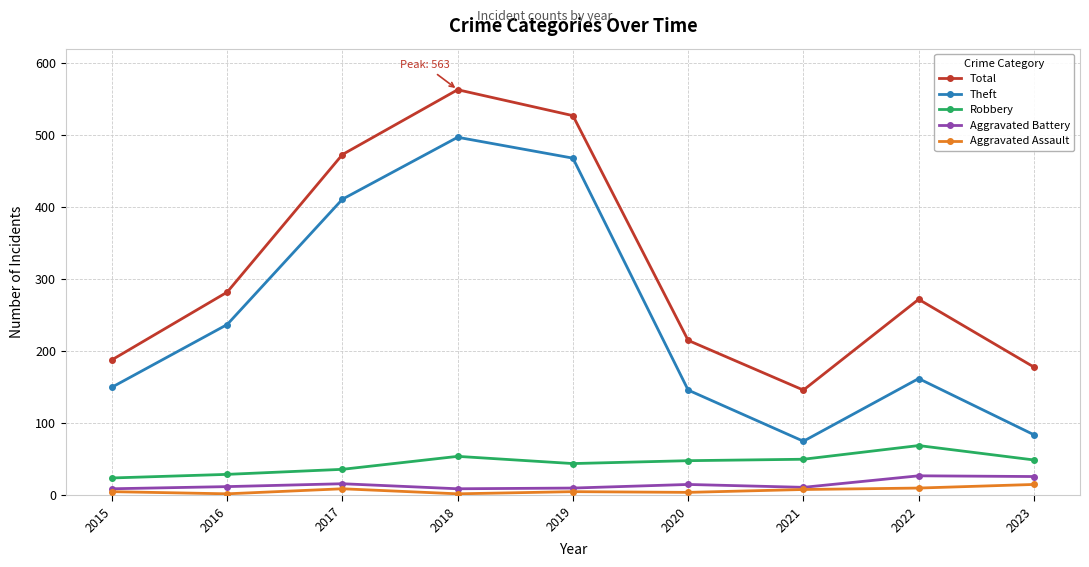

At which category is the sum across all series the highest?

2018